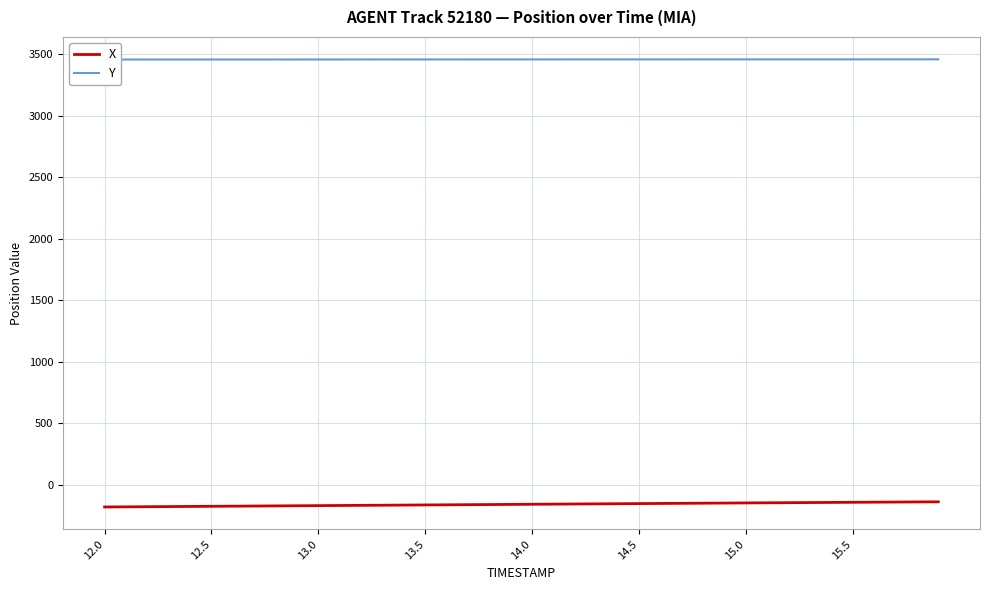

How many lines are shown in the chart?

2